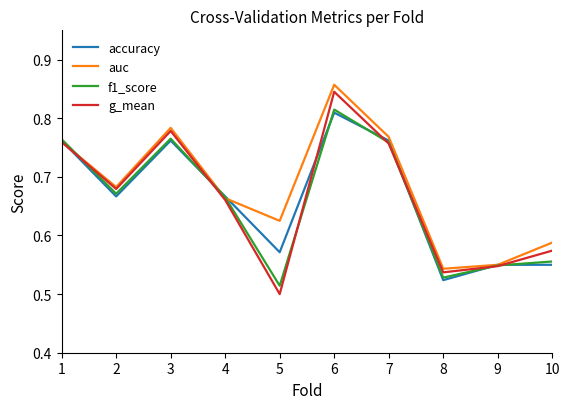

What is the difference between the maximum and minimum values in the g_mean series?

0.3